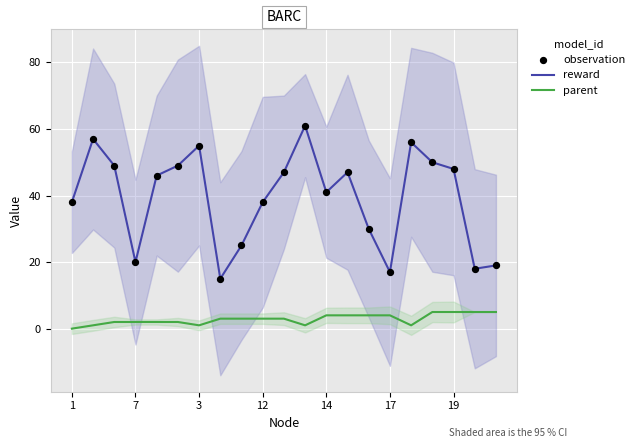

What are all the series names shown in the legend?

reward, parent, observation